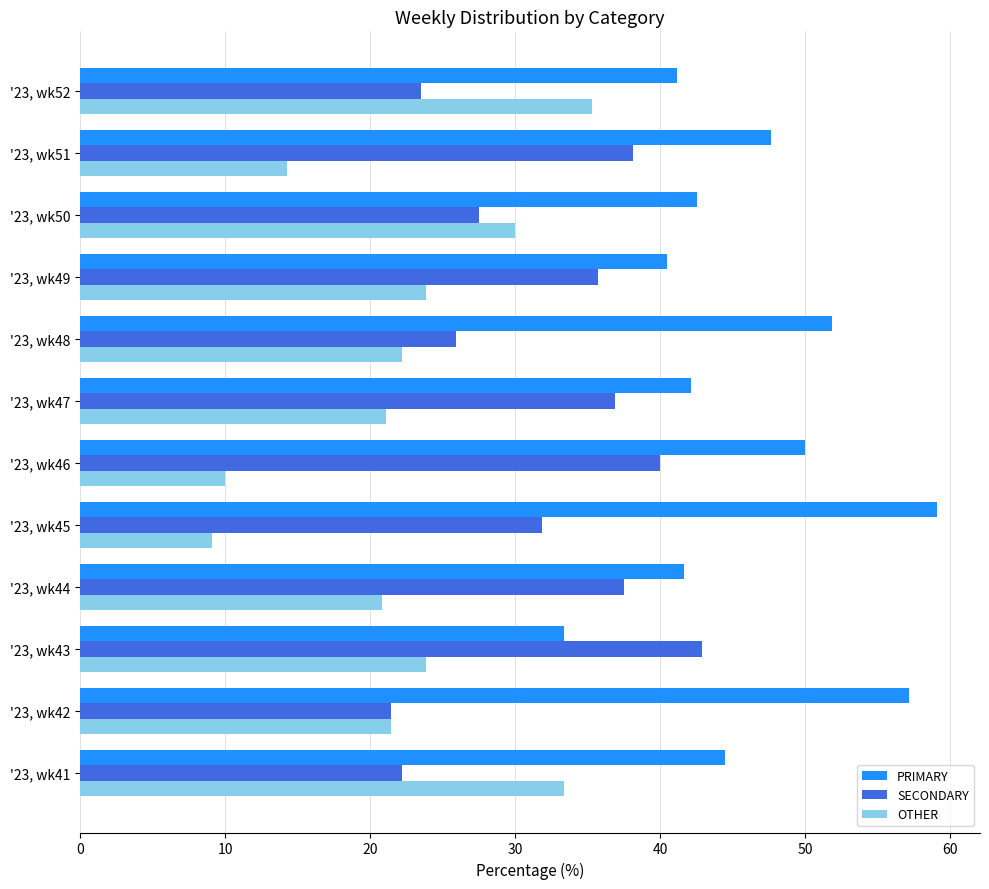

Which category has the highest value in the PRIMARY series?

'23, wk45